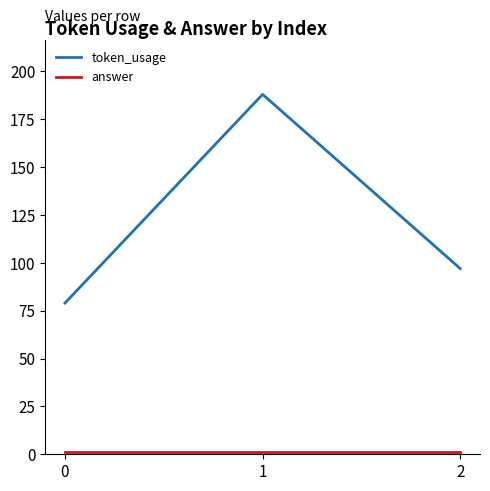

Which series has the largest total across all categories?

token_usage